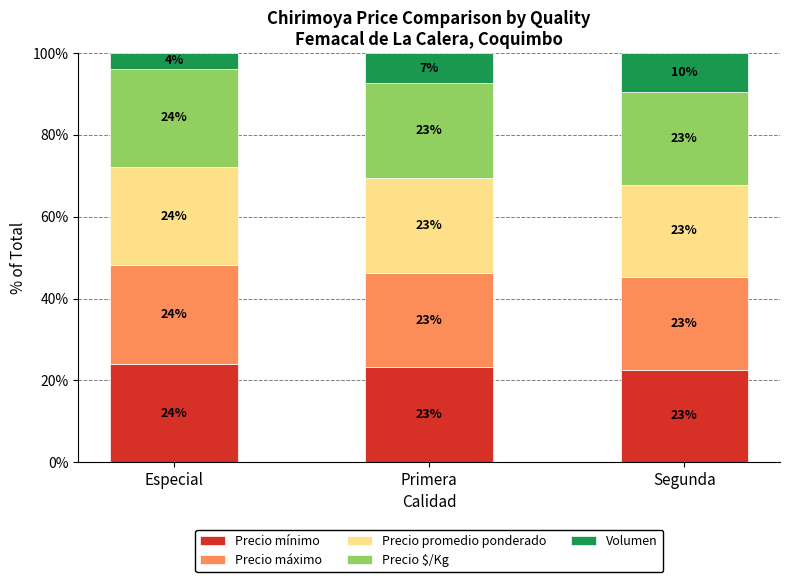

Are the bars horizontal?

No